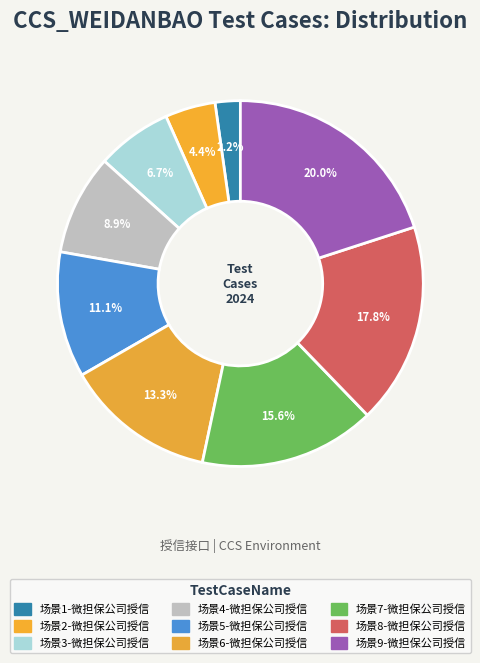

To the nearest percent, what percentage of the pie is 场景9-微担保公司授信?

20%